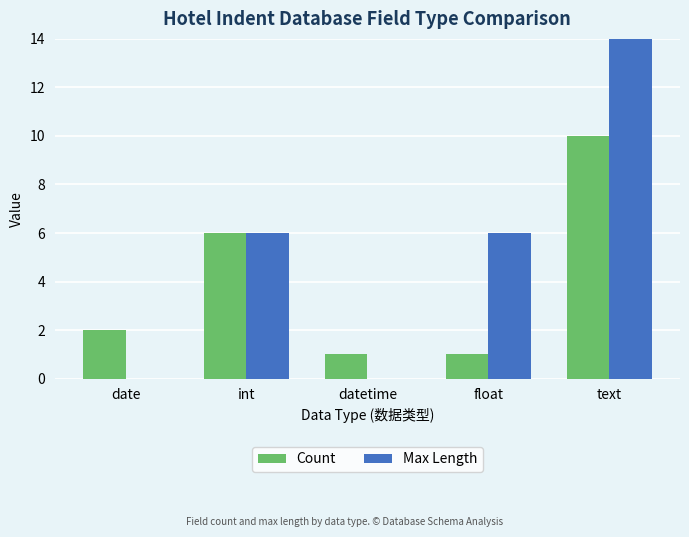

What is the label of the 5th bar from the left?

text